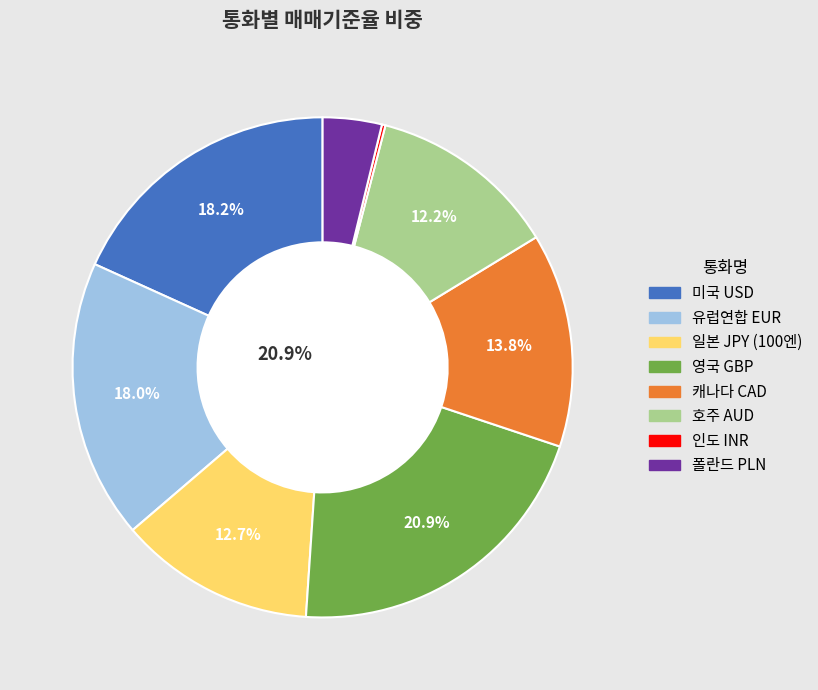

What is the largest slice in the pie chart?

영국 GBP